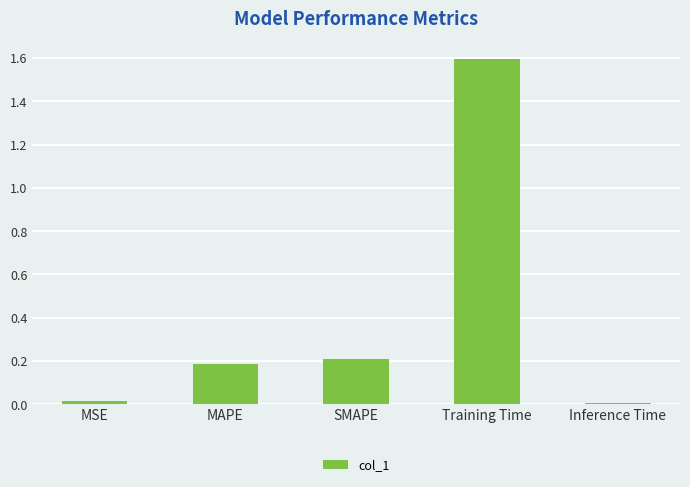

What position from the right is Inference Time?

1